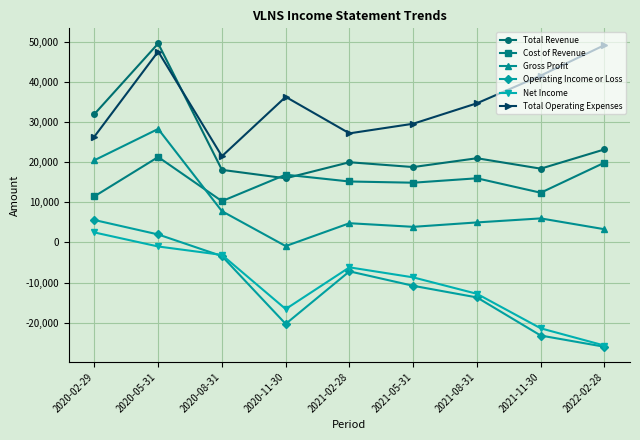

True or false: Cost of Revenue and Total Operating Expenses cross at least once.

False